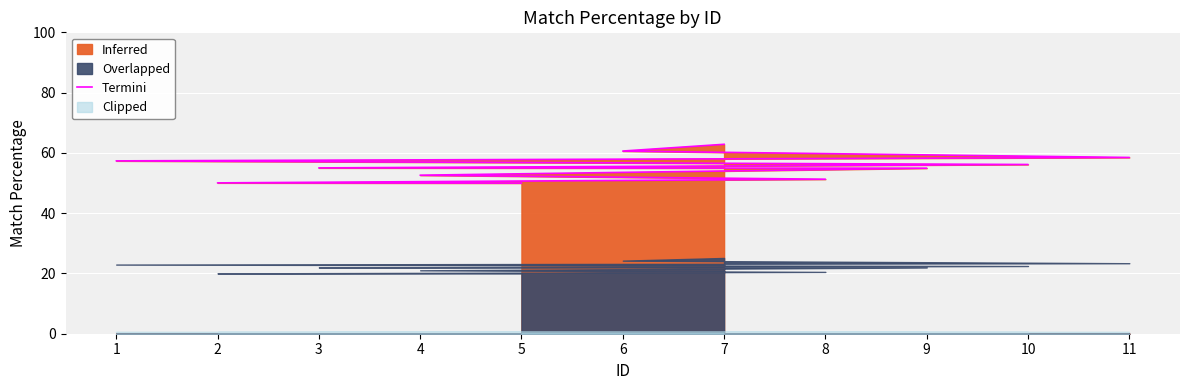

What is the ratio of the value at 9 to the value at 6?

0.9